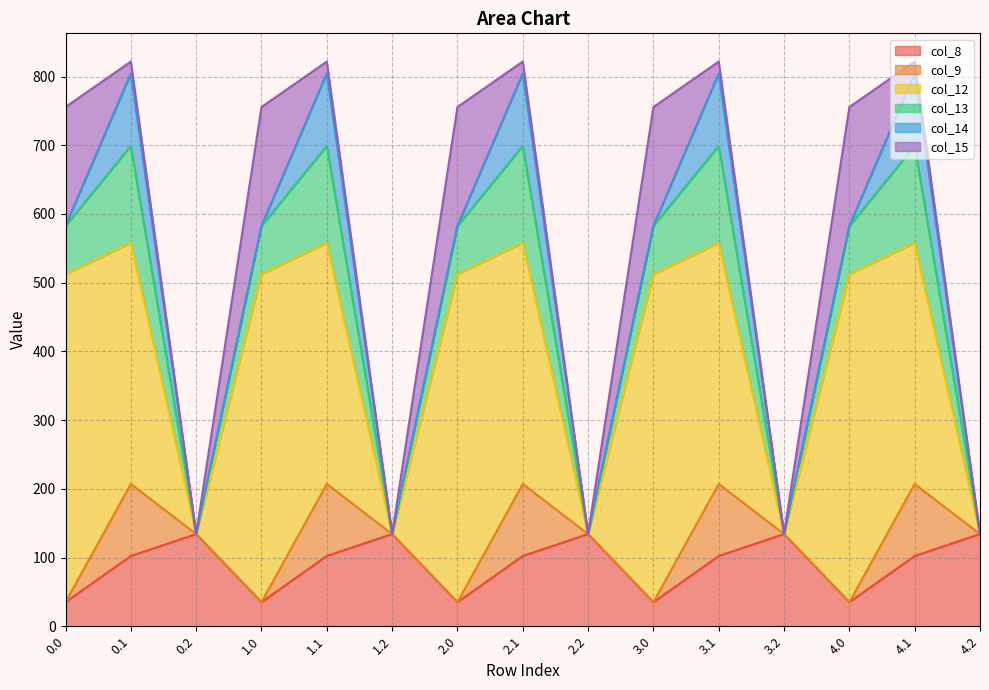

At which category is the sum across all series the highest?

0.1